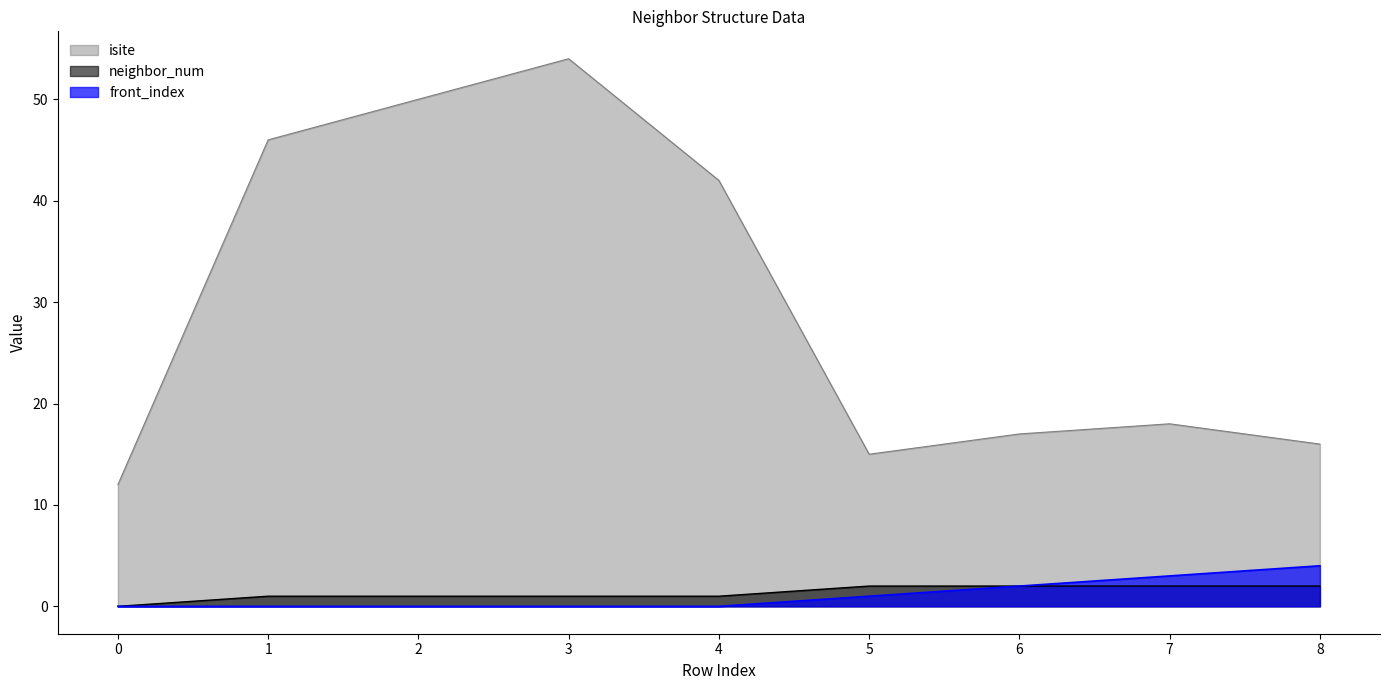

The front_index series shows 4 at 7. True or false?

False